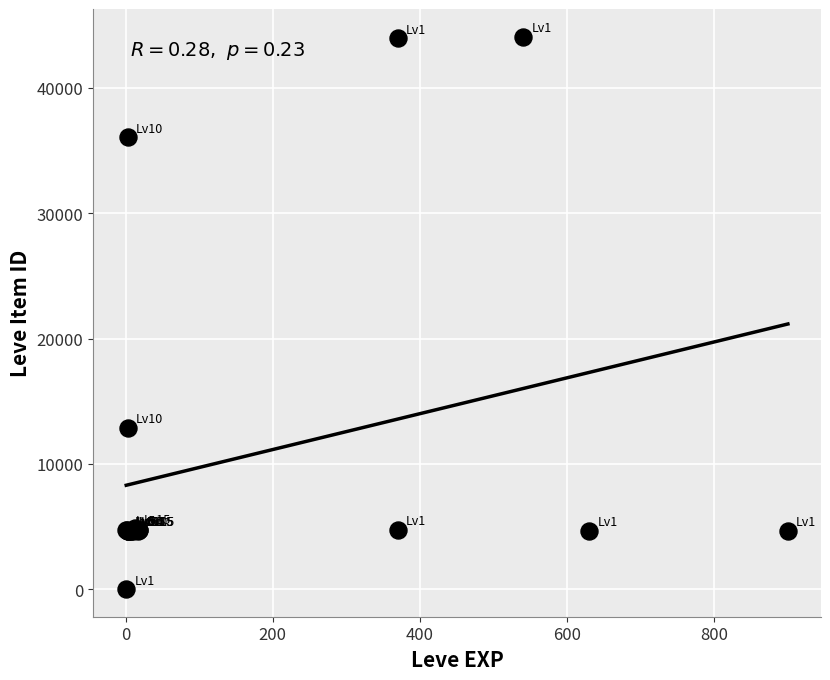

What Y value in the scatter plot is closest to 22050?

12886